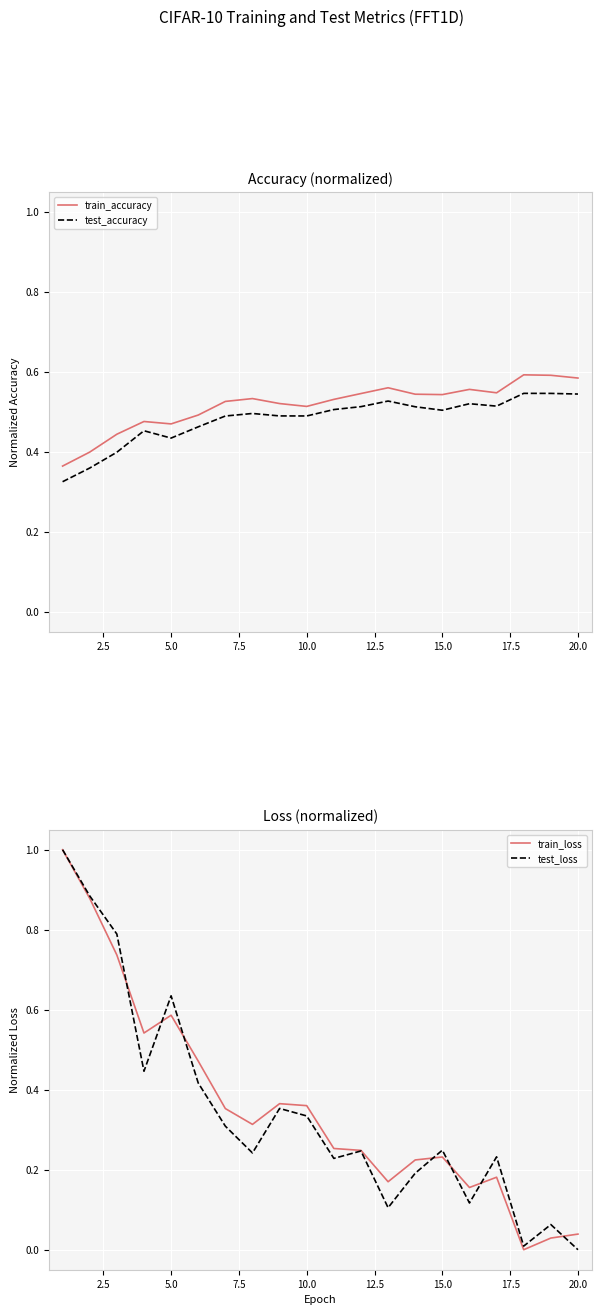

True or false: train_accuracy and test_accuracy intersect in this chart.

False